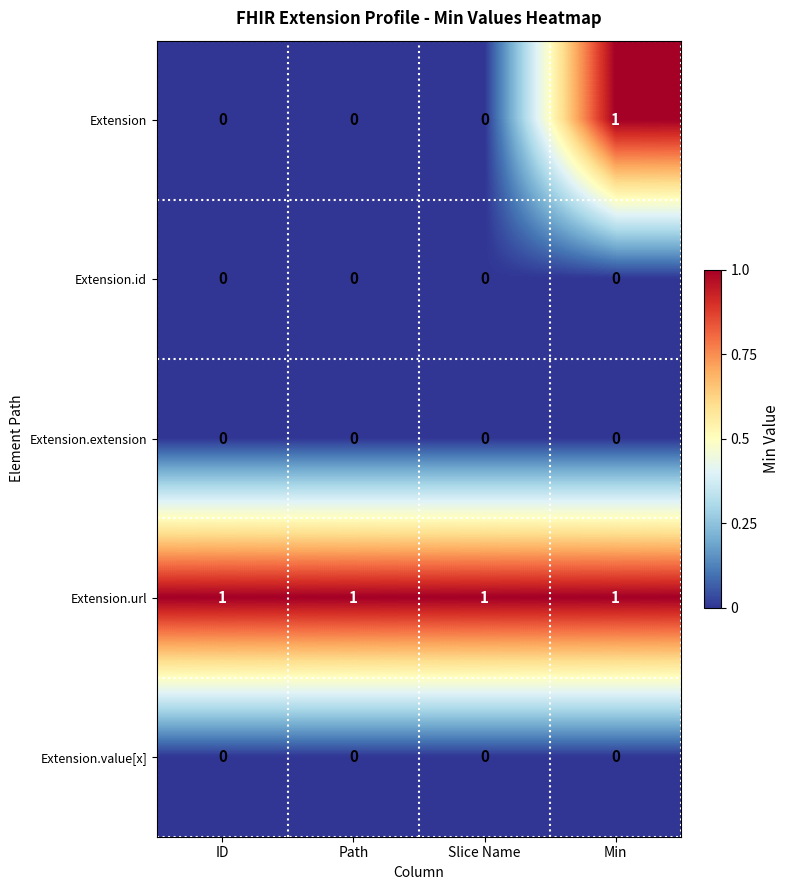

Which series has the largest total across all categories?

Extension.url